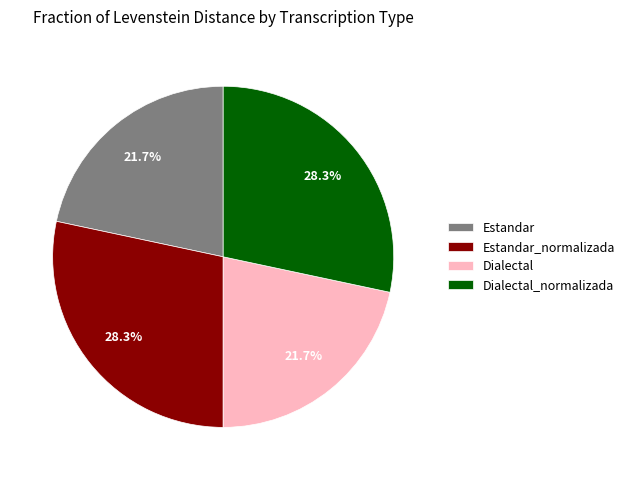

The Estandar slice represents 31% of the pie. True or false?

False